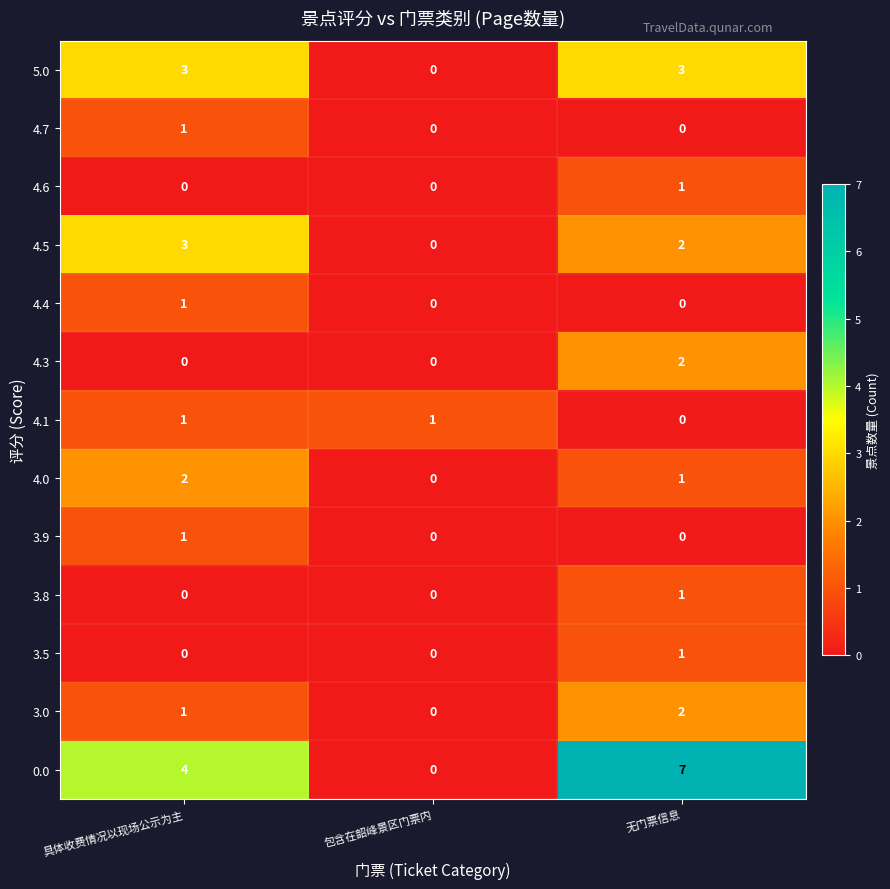

What is the maximum value shown in the chart?

7